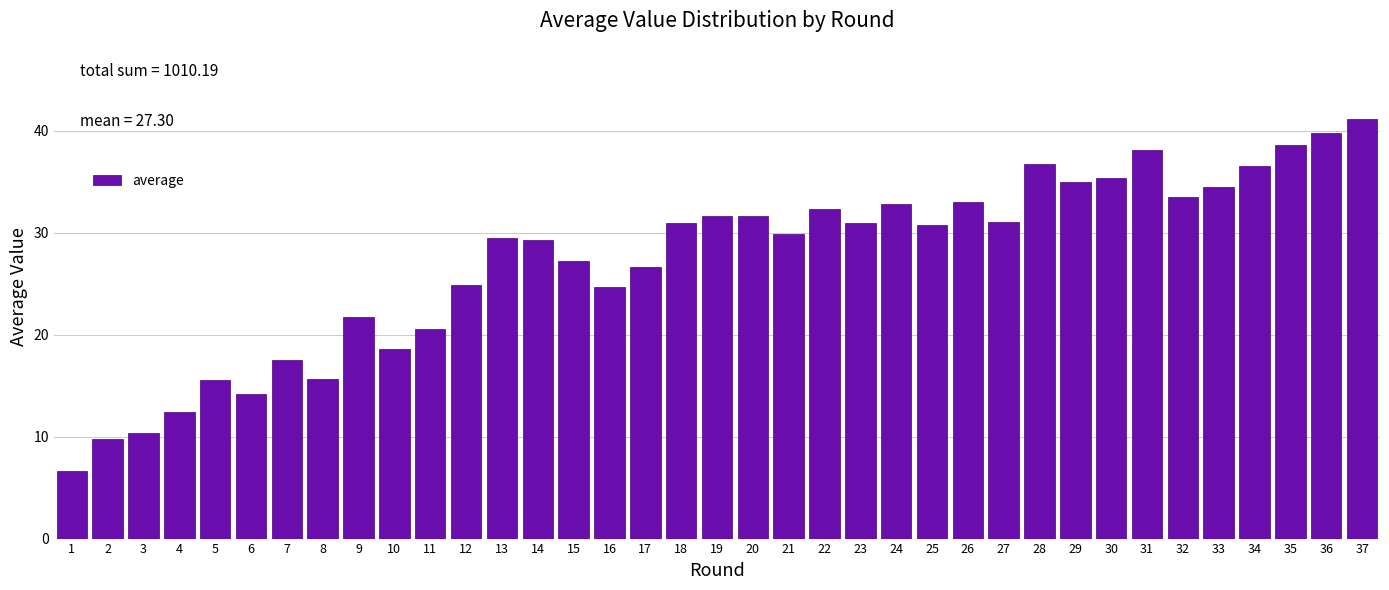

What is the sum of the values at 25 and 35?

69.3